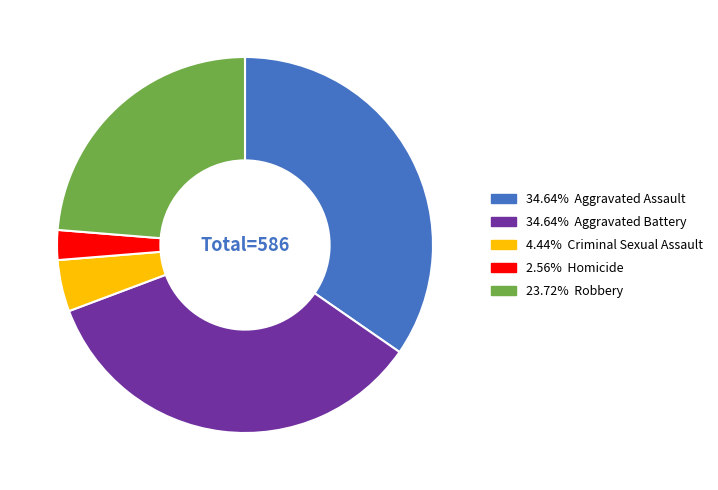

Is there a majority slice in this chart?

No